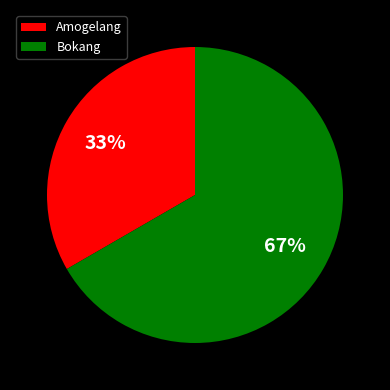

To the nearest percent, what is the average slice percentage?

50%